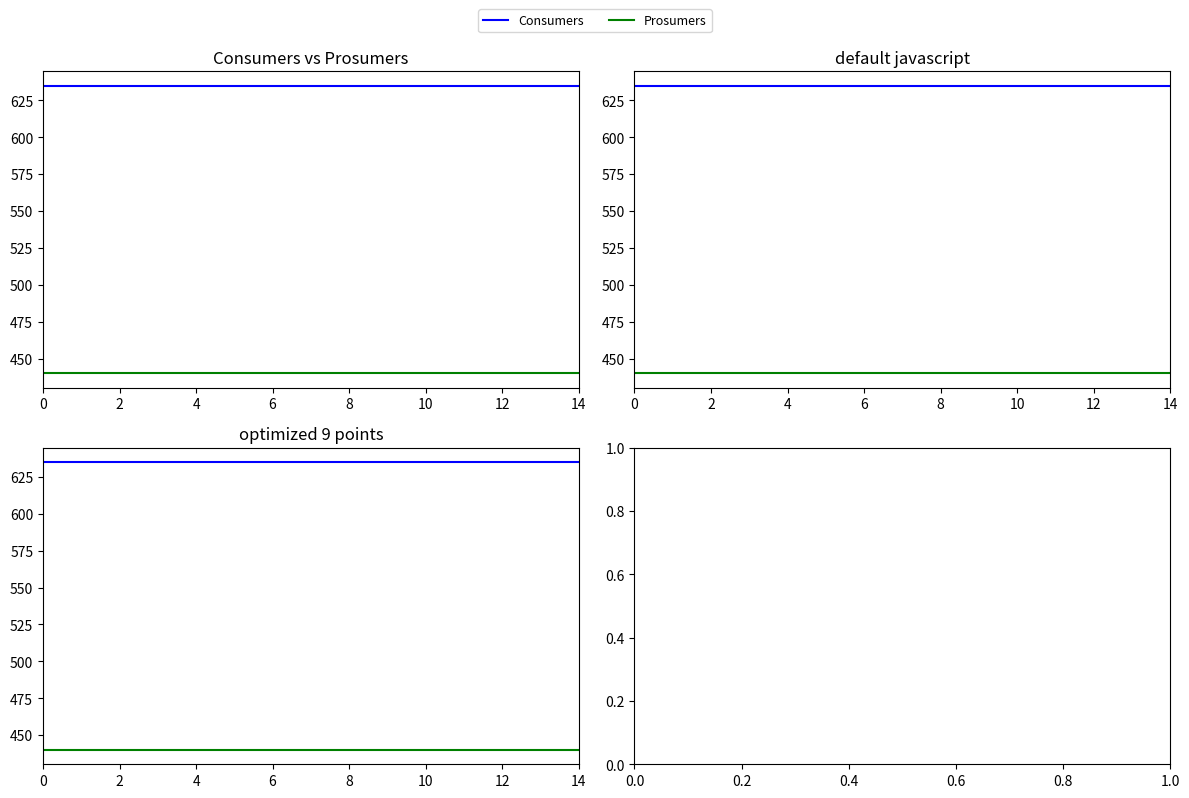

What is the sum of the Consumers values at 2 and 12?

1270